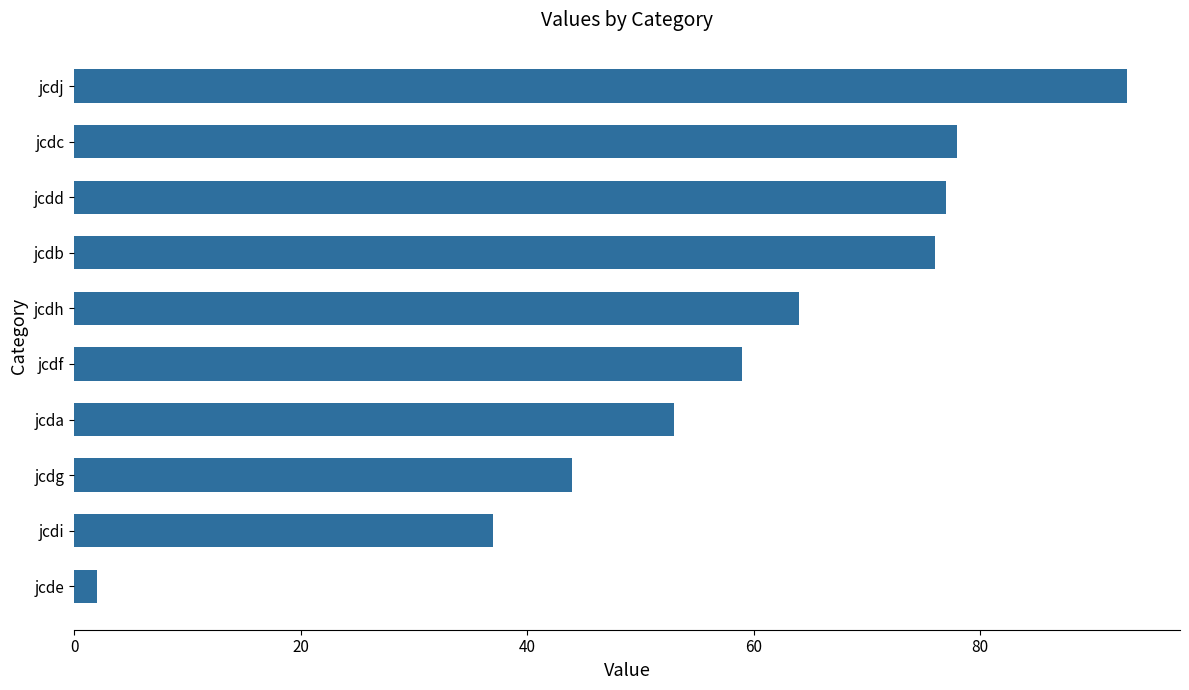

What is the minimum value shown in the chart?

2